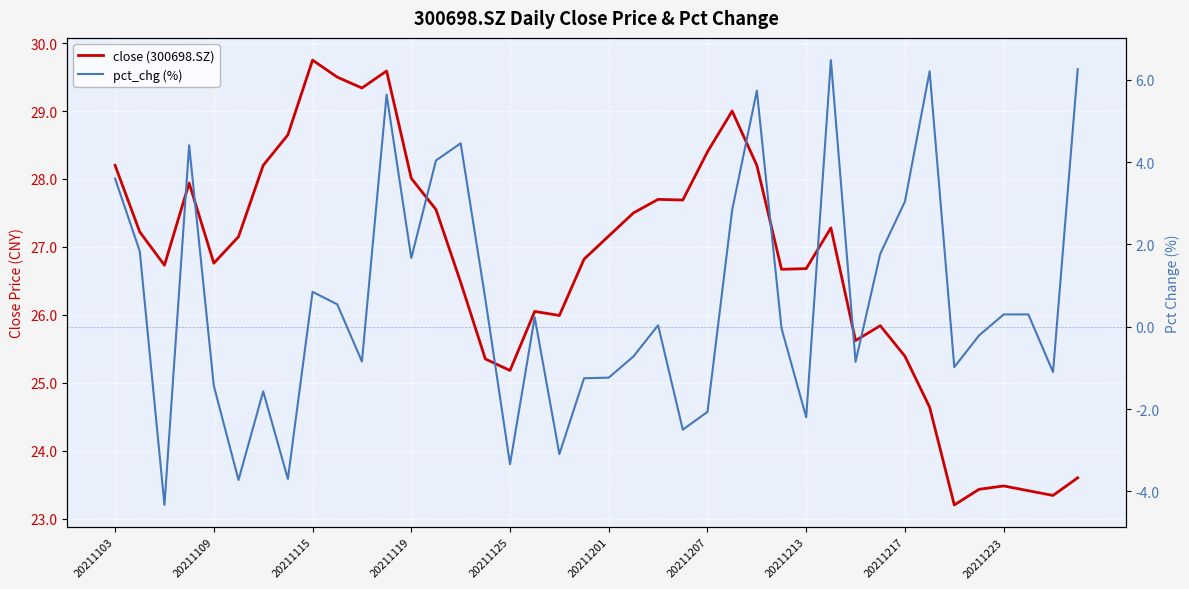

True or false: close (300698.SZ) and pct_chg (%) cross at least once.

False